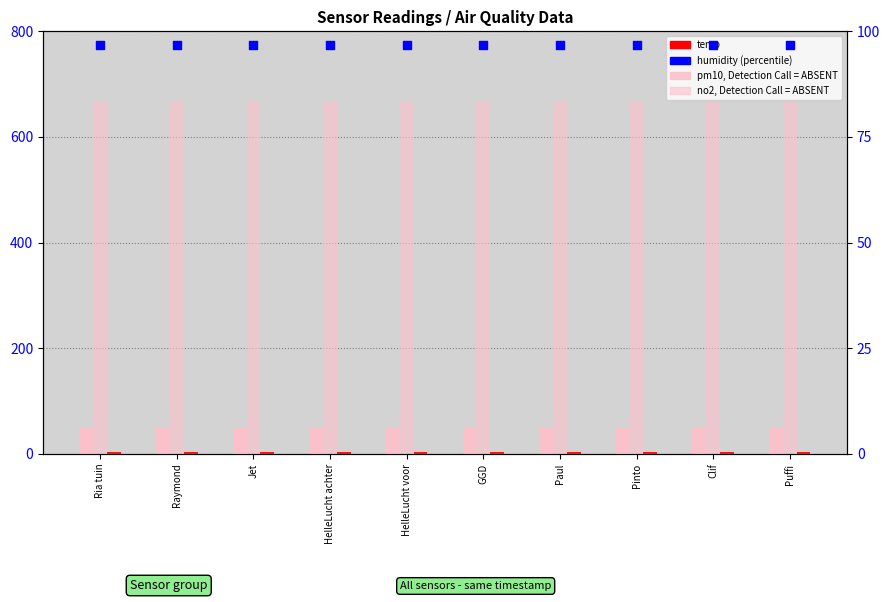

Which series contains the highest Y value?

no2